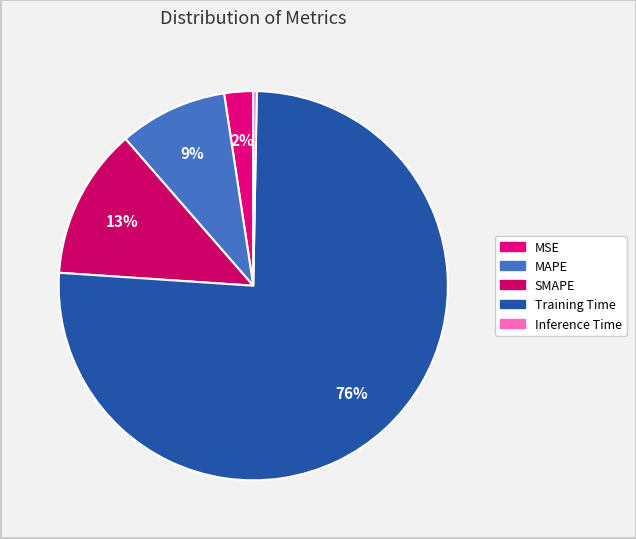

To the nearest percent, what is the difference between the largest and smallest slice percentages?

75%